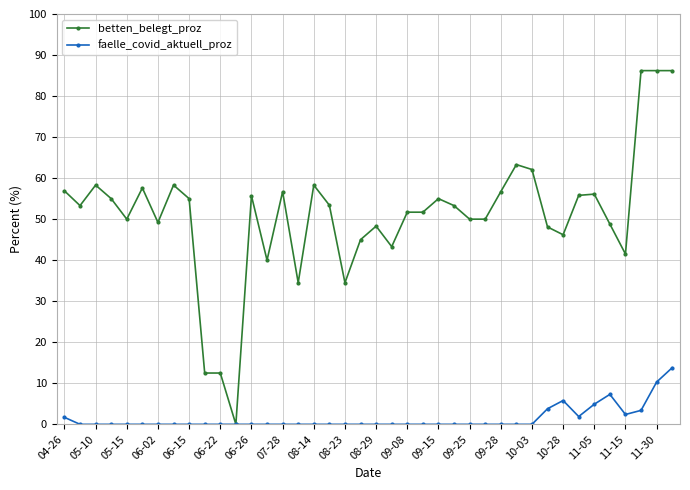

How many series are shown in this chart?

2